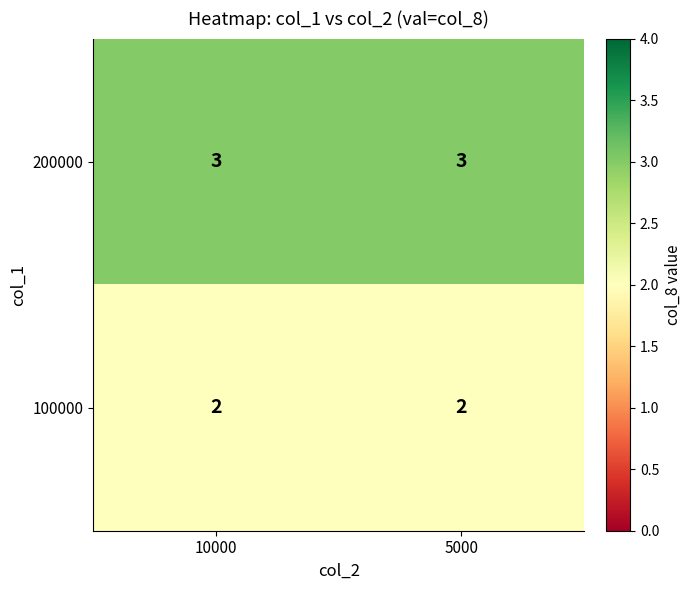

Read the 200000 value at 10000.

3